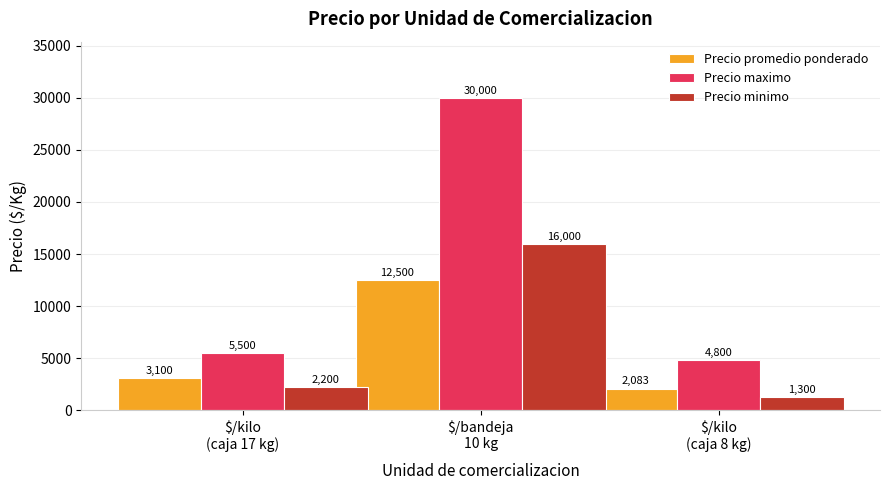

Which series has the largest total across all categories?

Precio maximo